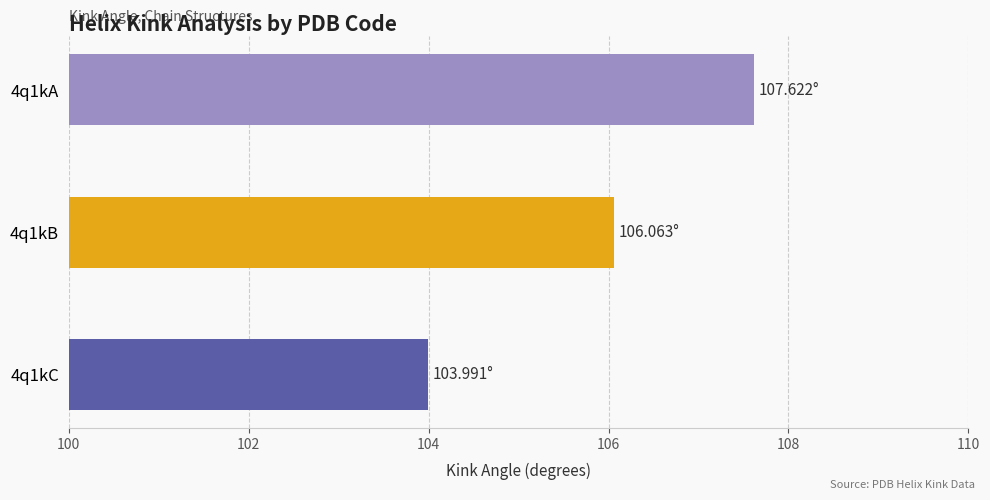

What is the average value?

105.9